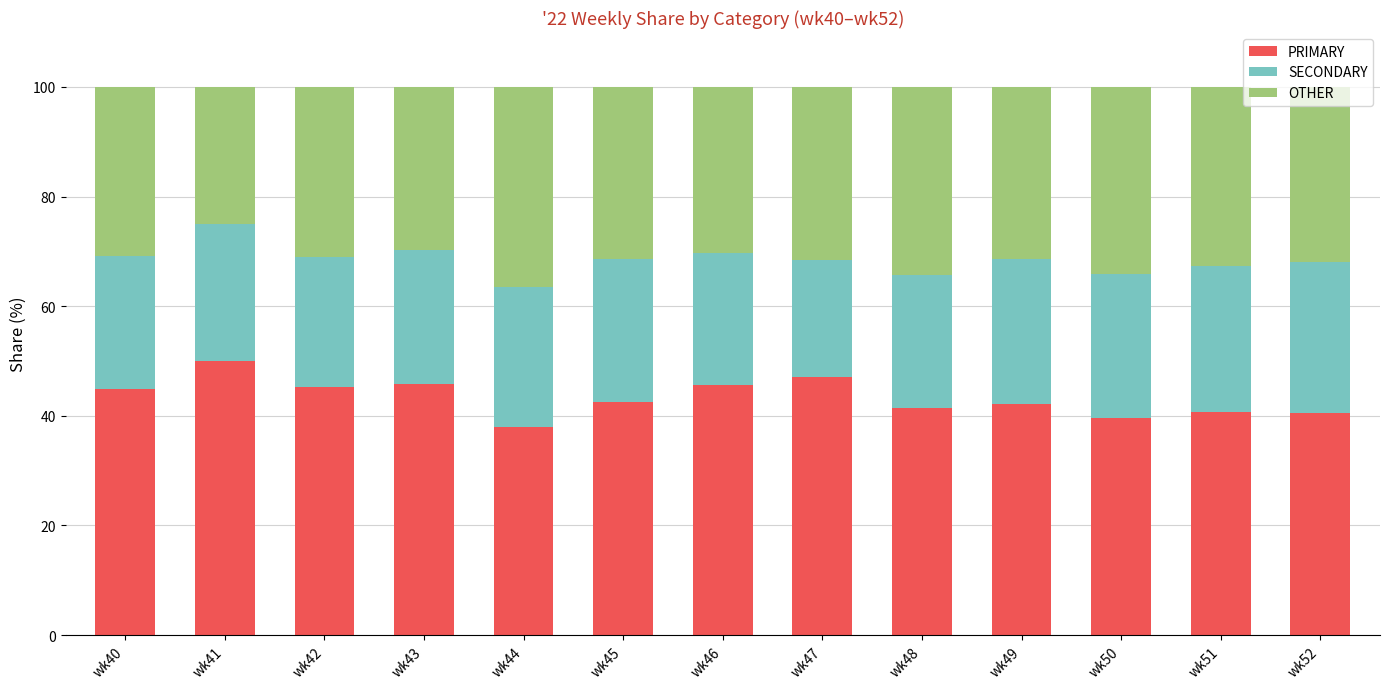

What is the total value across all series at wk47?

100.0